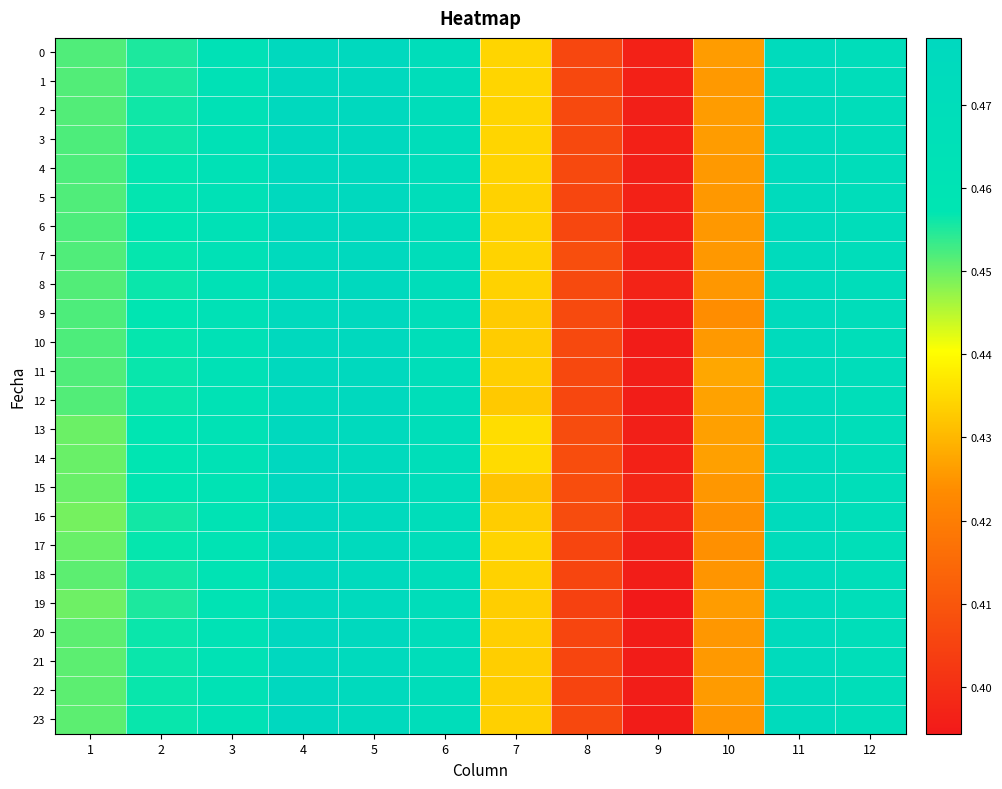

What is the greatest value displayed?

0.5